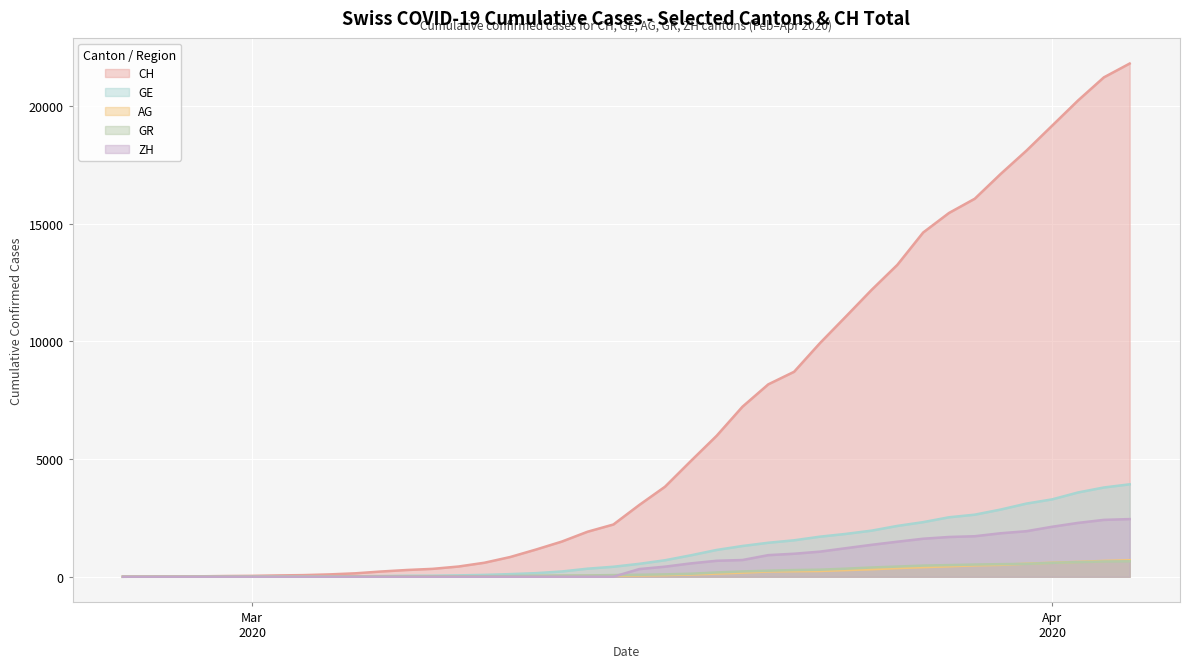

The value of CH at 2020-02-29 is 10. True or false?

False